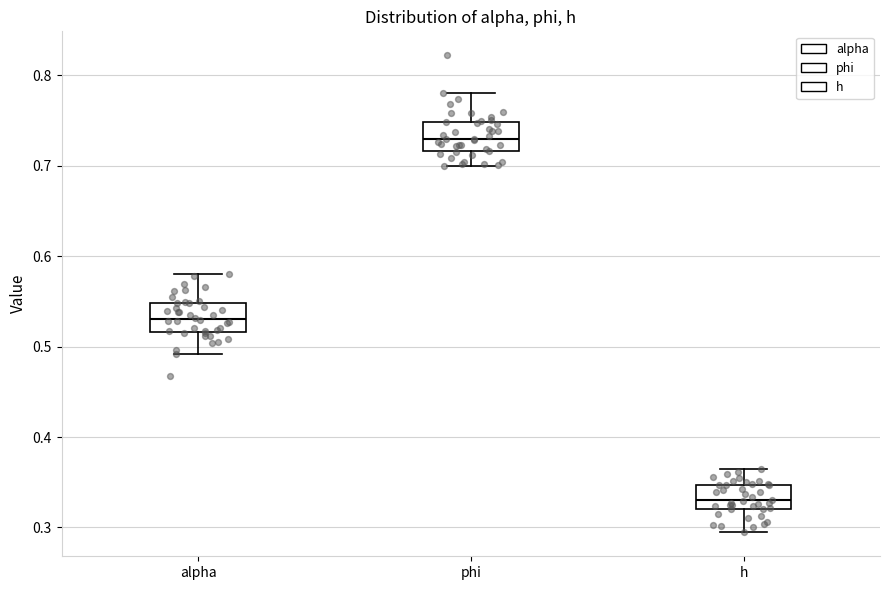

Which box has the highest median line?

phi